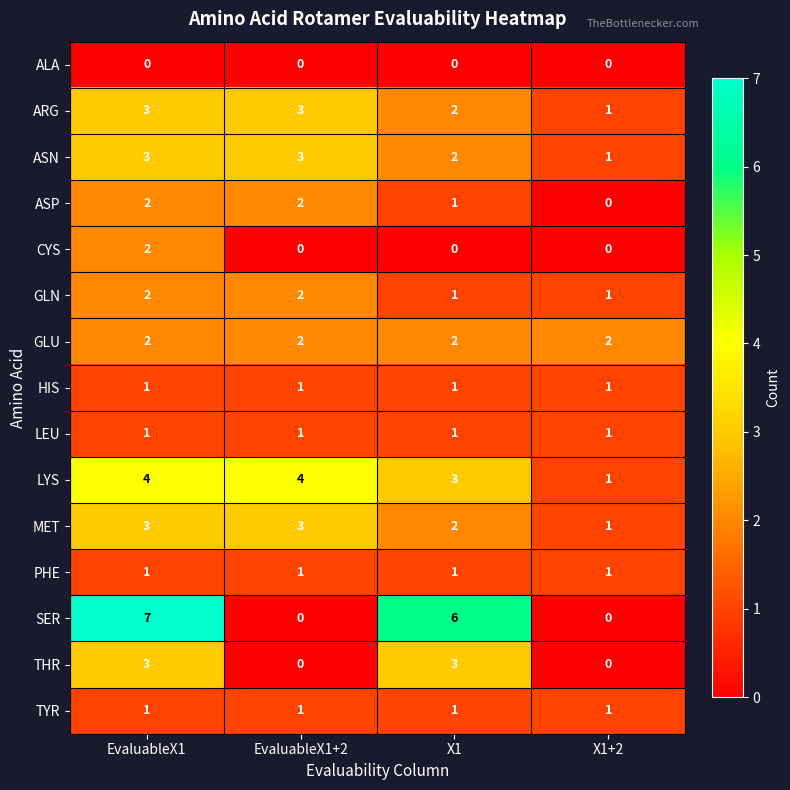

At which category is the sum across all series the highest?

EvaluableX1